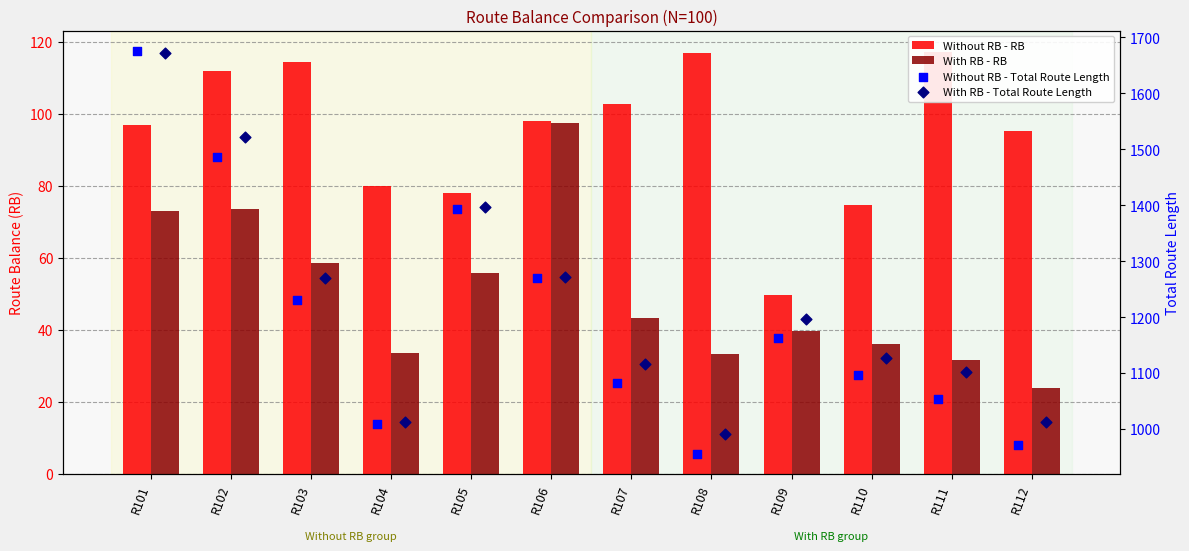

What are all the series names shown in the legend?

Without RB - RB, With RB - RB, Without RB - Total Route Length, With RB - Total Route Length